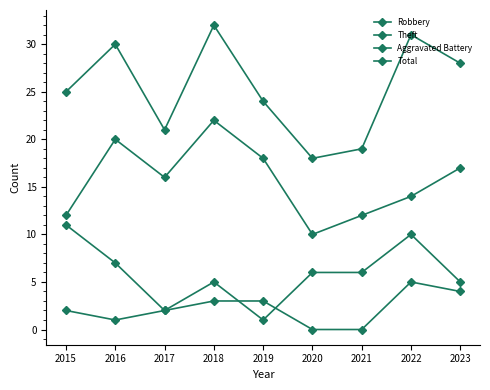

How many lines are shown in the chart?

4